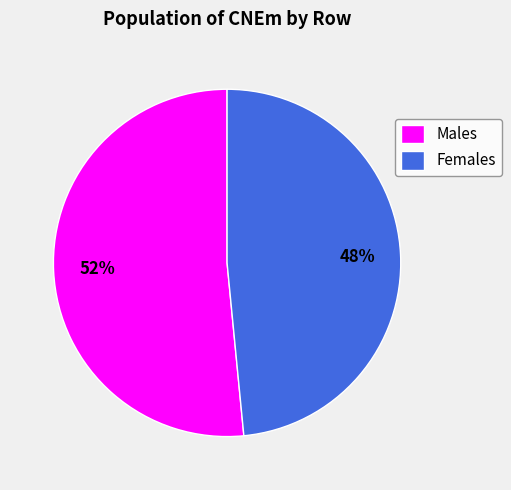

Do Males and Females together represent more than half of the pie?

Yes